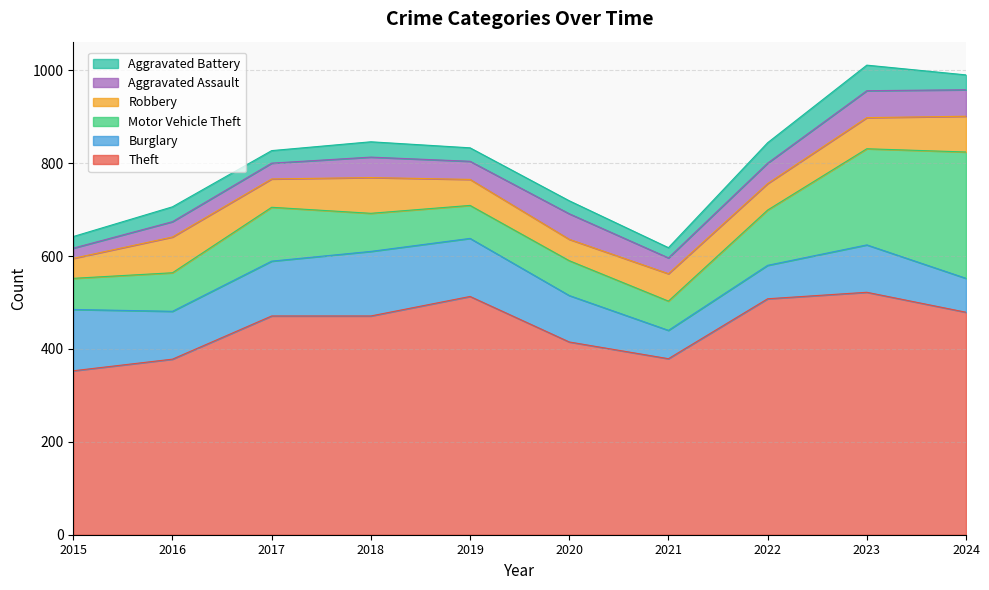

The value of Motor Vehicle Theft at 2015 is 67. True or false?

True